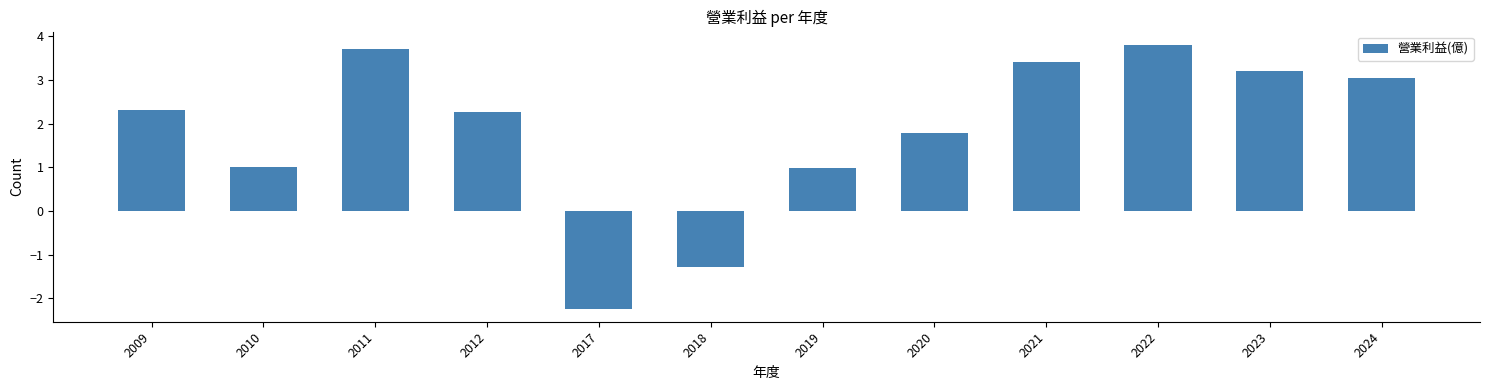

What is the sum of the values at 2010 and 2019?

2.0